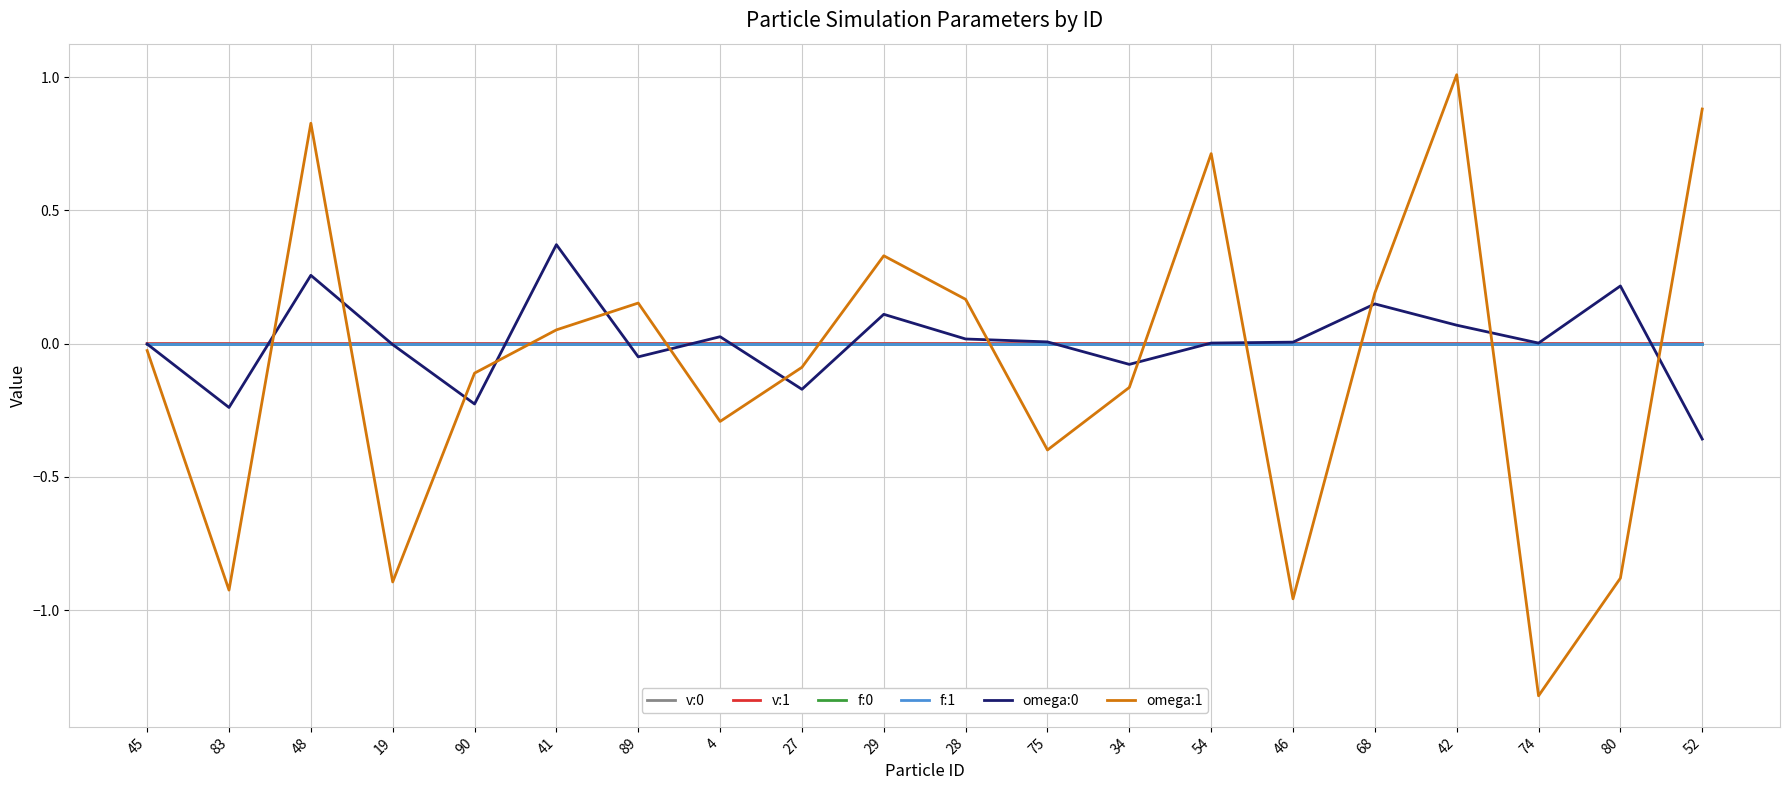

Which label corresponds to the largest value in the chart?

42